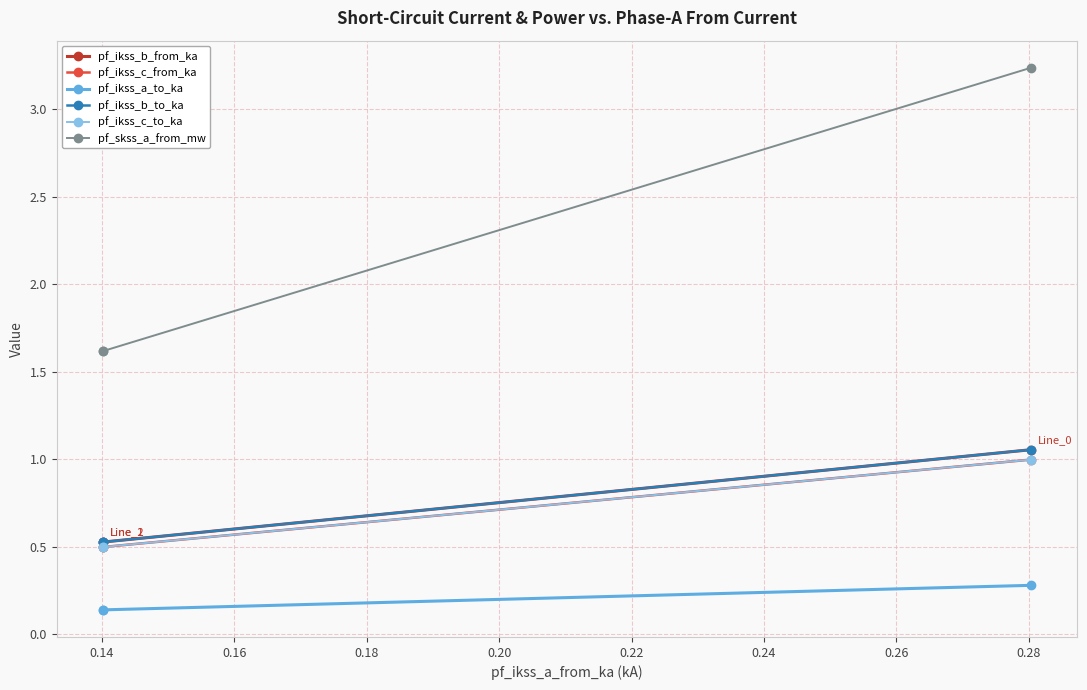

At which label is pf_ikss_b_from_ka closest to 0?

0.14